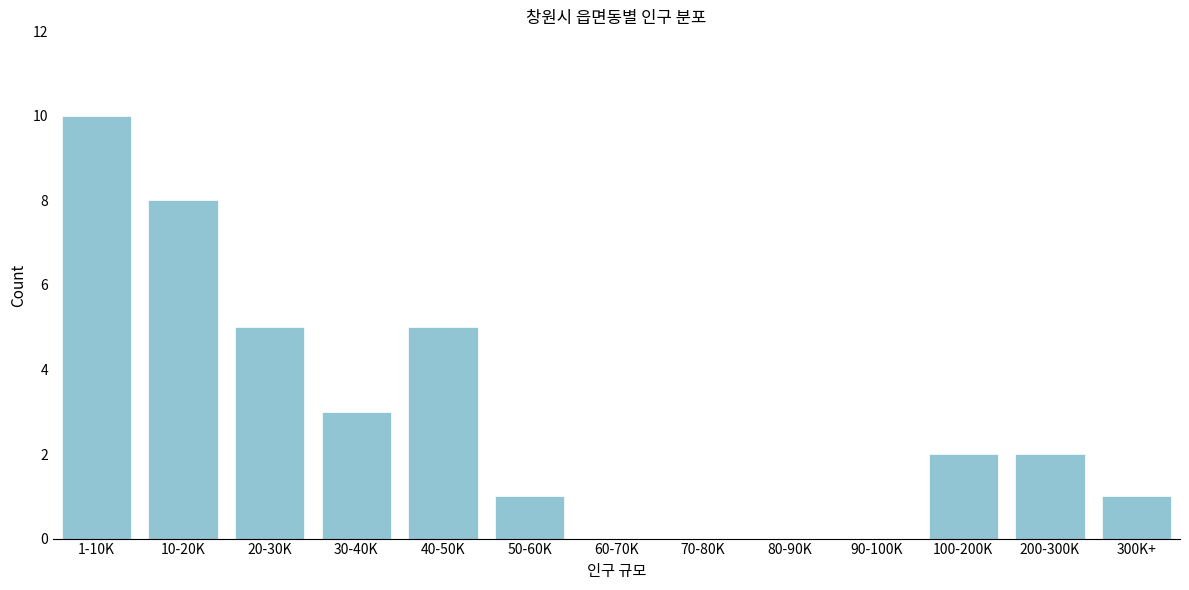

Reading left to right, list all the values displayed in this chart.

1-10K=10	10-20K=8	20-30K=5	30-40K=3	40-50K=5	50-60K=1	60-70K=0	70-80K=0	80-90K=0	90-100K=0	100-200K=2	200-300K=2	300K+=1